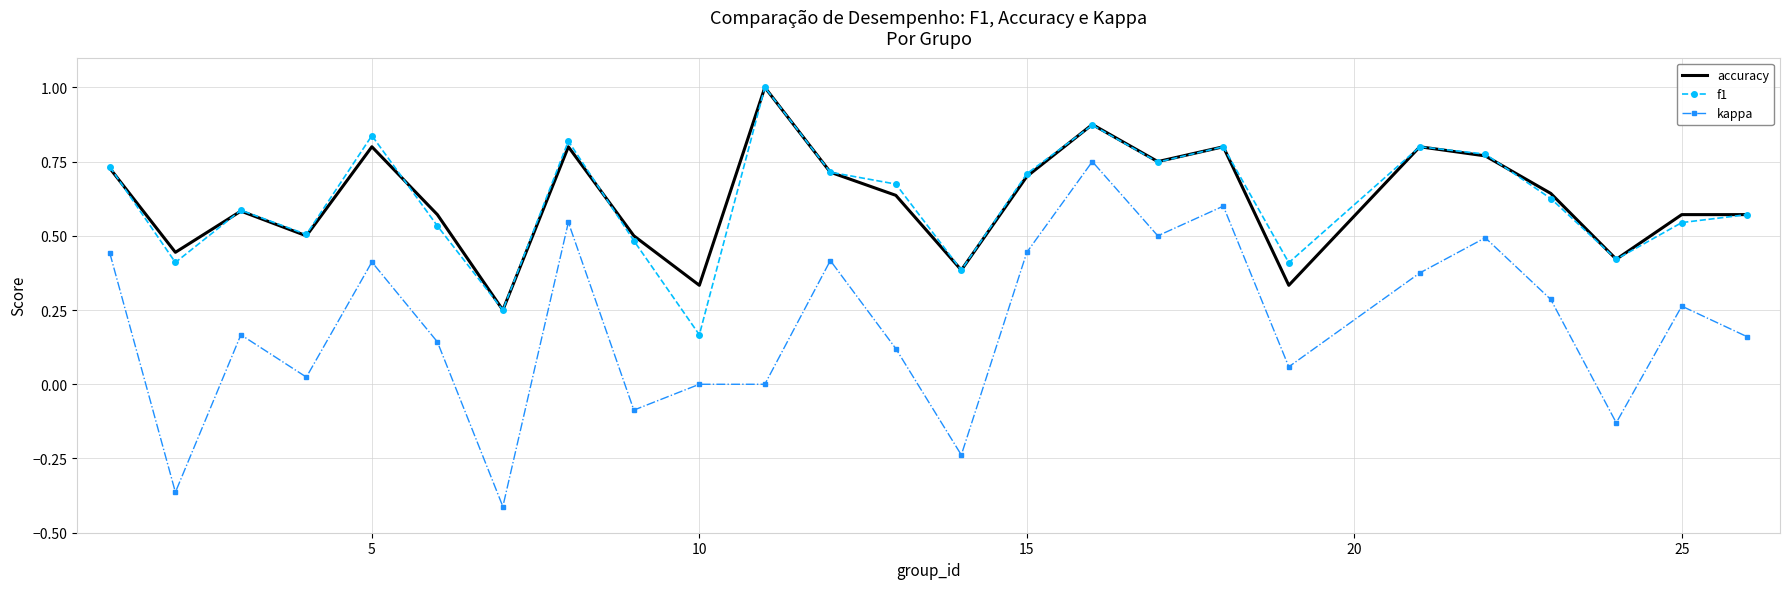

What is the maximum value shown in the chart?

1.0